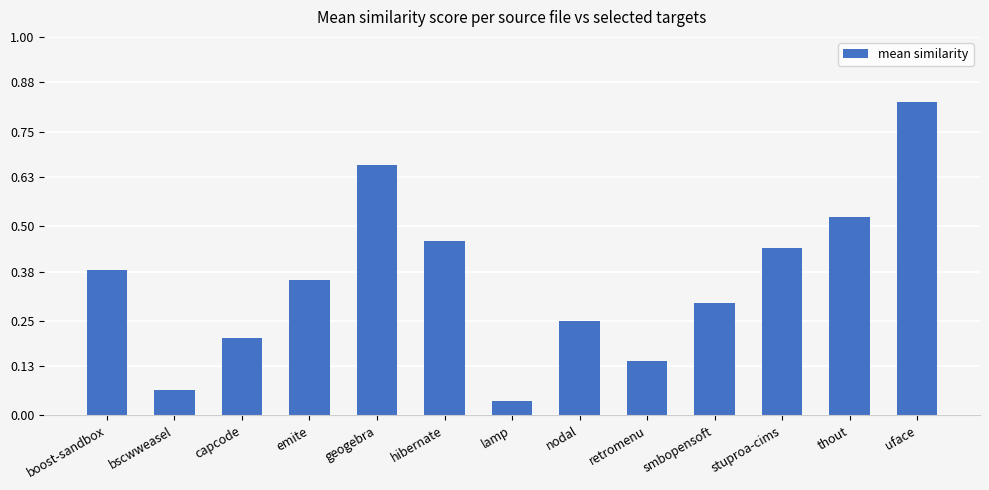

At which category does the chart reach its minimum across all series?

lamp